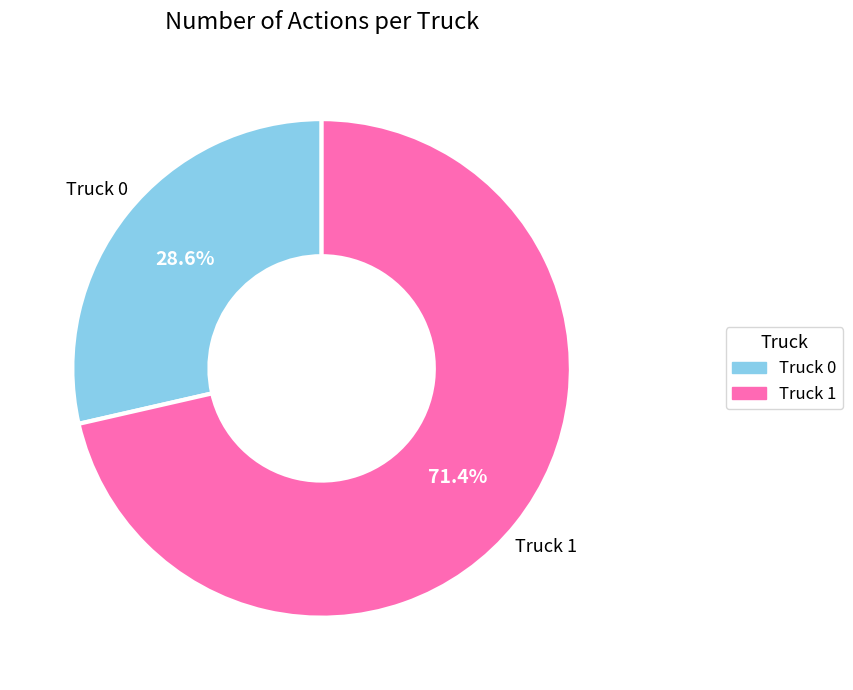

To the nearest percent, what is the difference between the Truck 0 and Truck 1 slice percentages?

43%